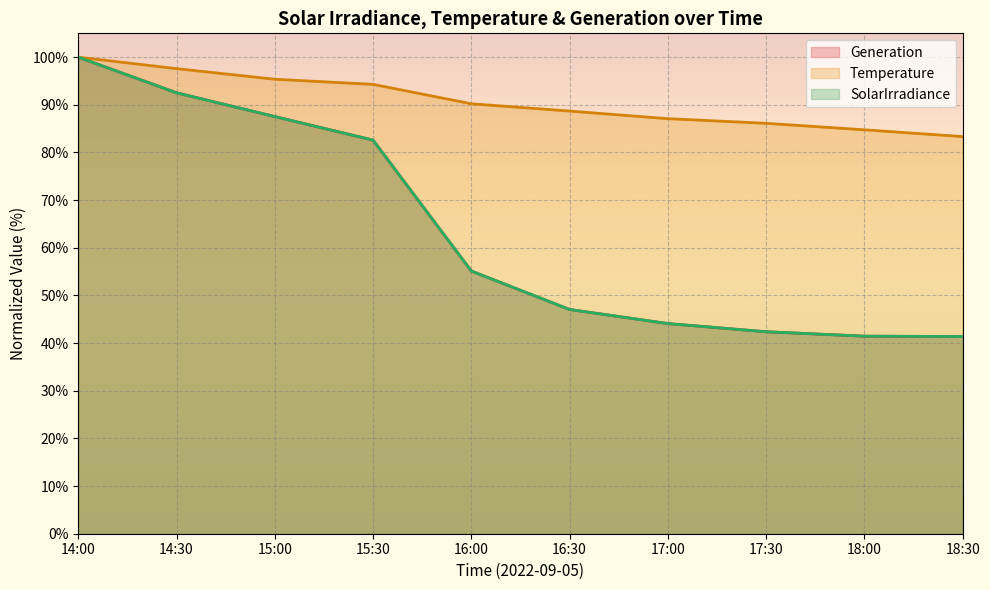

Does the chart display data point markers on the line(s)?

No